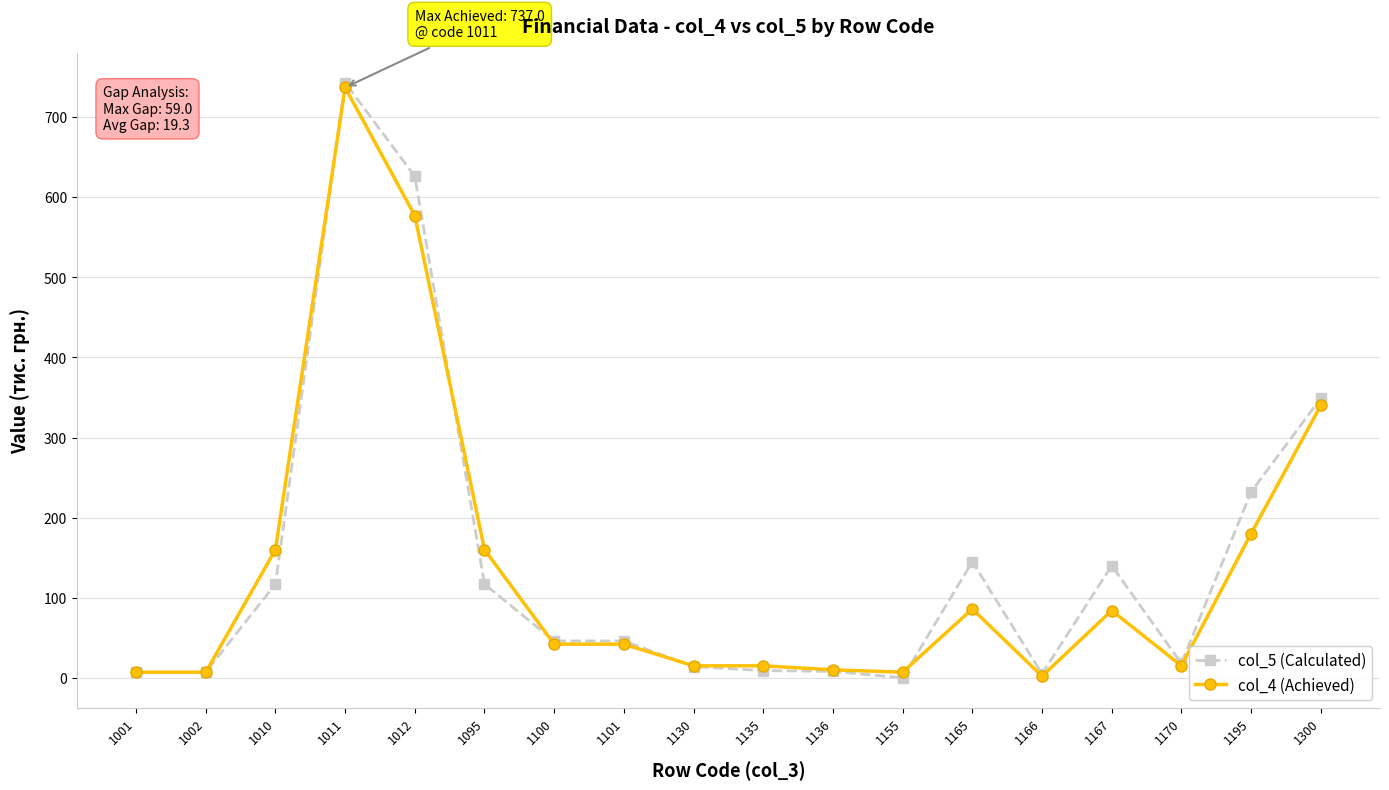

Which series has the largest range (max minus min)?

col_5 (Calculated)